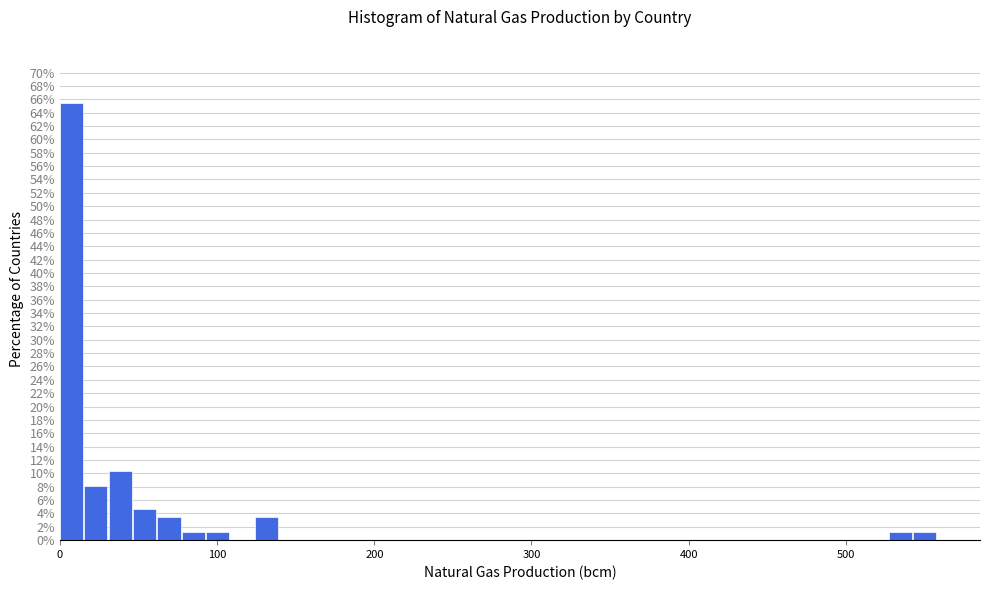

Around what value on the x-axis is the tallest bar? Give the approximate position of its centre, as read against the axis.

10